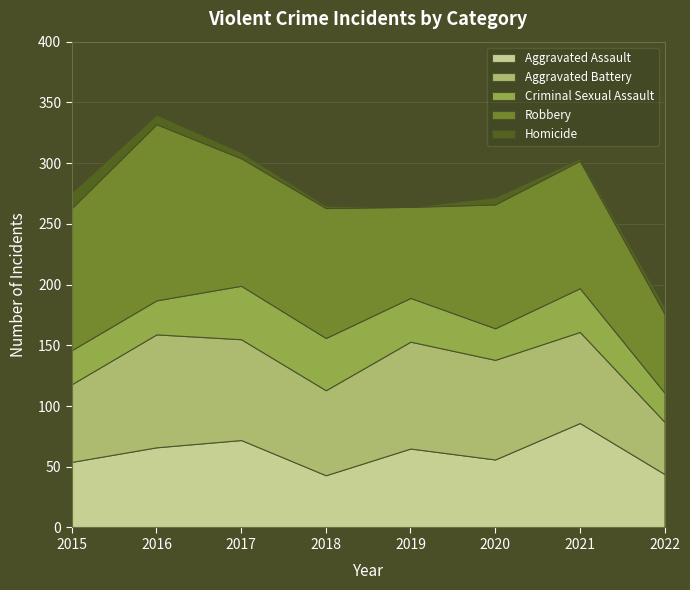

At which category does Criminal Sexual Assault reach its first local peak?

2017